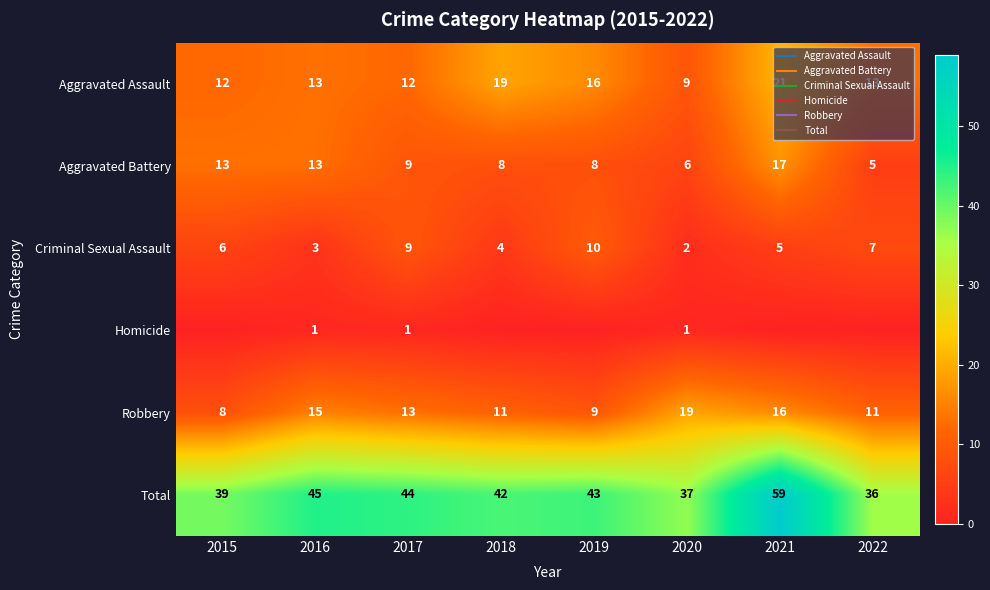

What is the minimum value for Aggravated Assault?

9